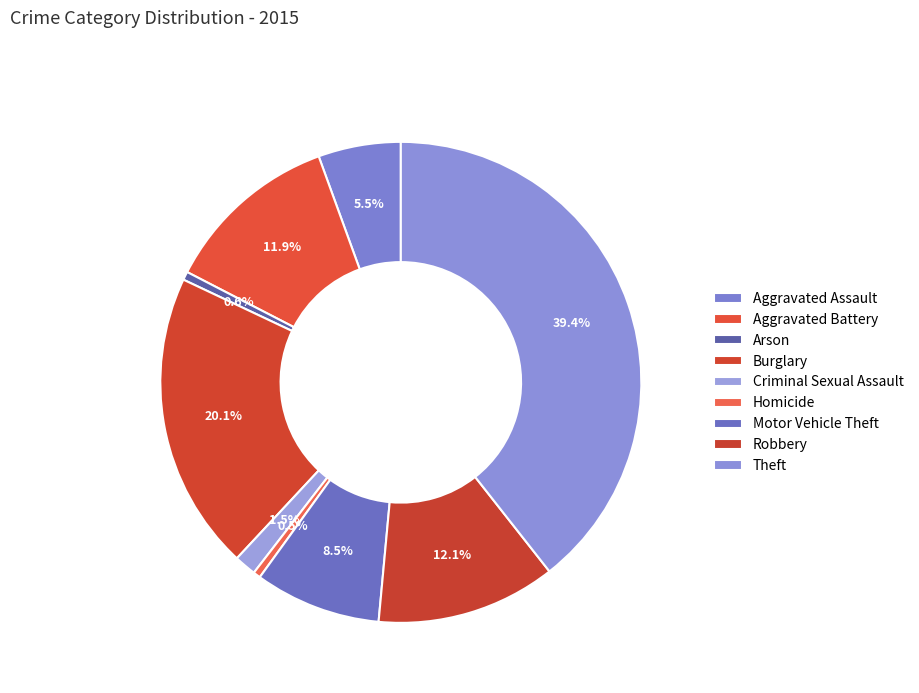

Which slice is the largest?

Theft